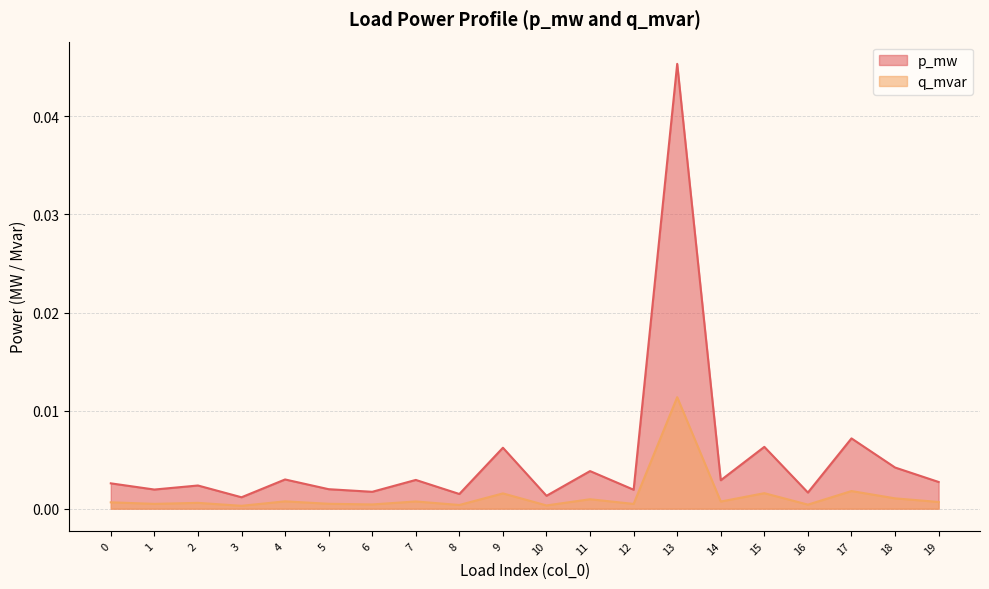

True or false: q_mvar has more than 1 points higher than both neighbors.

True